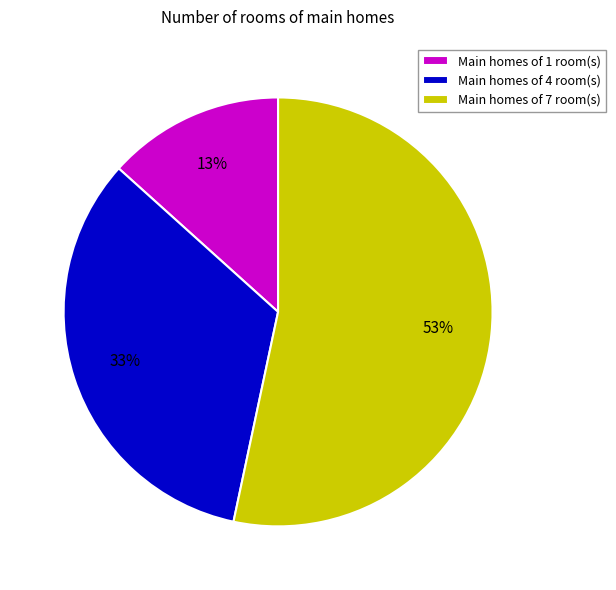

Which category has the biggest portion of the pie?

Main homes of 7 room(s)